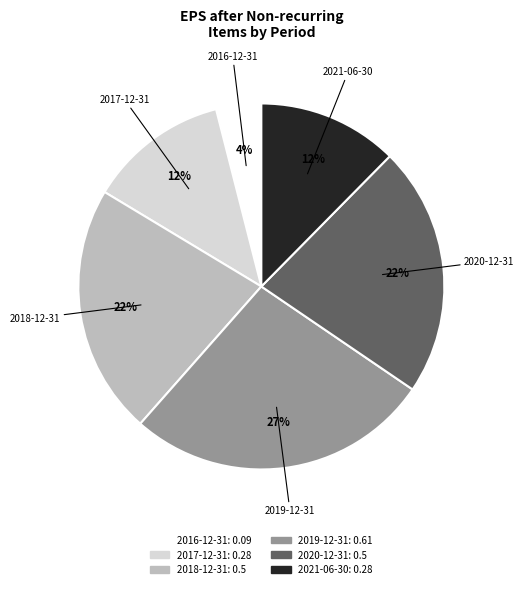

Is there a majority slice in this chart?

No